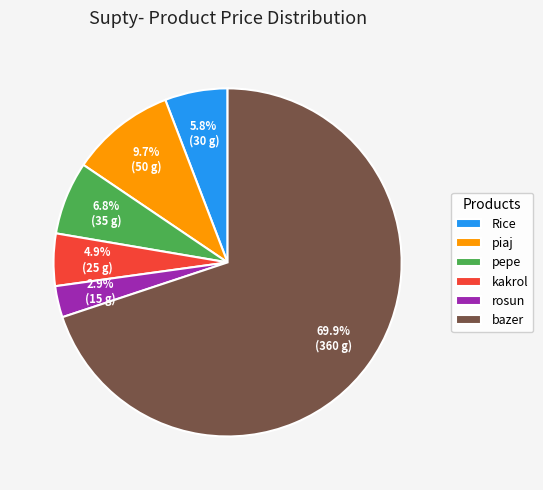

To the nearest percent, what portion does Rice represent?

6%